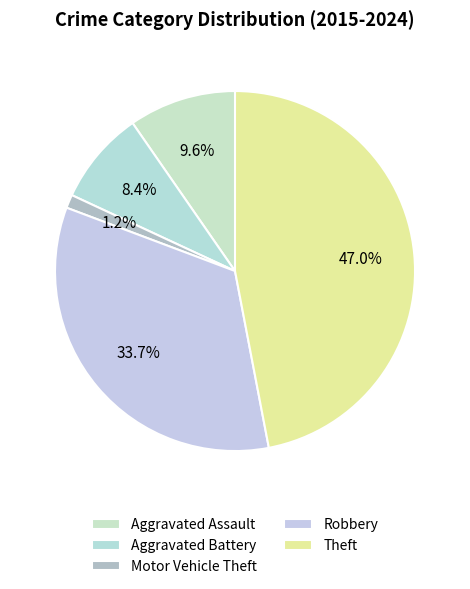

How many slices are in this pie chart?

5